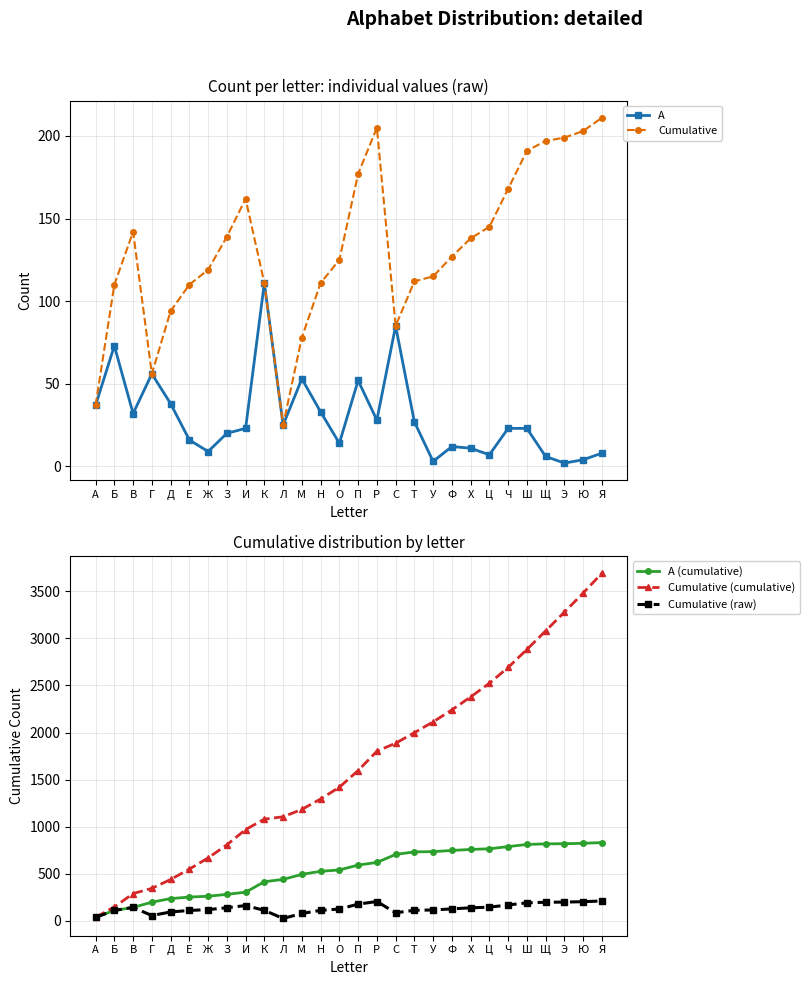

Reading left to right, list all the values displayed in this chart.

А: А=37	Б=73	В=32	Г=56	Д=38	Е=16	Ж=9	З=20	И=23	К=111	Л=25	М=53	Н=33	О=14	П=52	Р=28	С=85	Т=27	У=3	Ф=12	Х=11	Ц=7	Ч=23	Ш=23	Щ=6	Э=2	Ю=4	Я=8
Cumulative: А=37	Б=110	В=142	Г=56	Д=94	Е=110	Ж=119	З=139	И=162	К=111	Л=25	М=78	Н=111	О=125	П=177	Р=205	С=85	Т=112	У=115	Ф=127	Х=138	Ц=145	Ч=168	Ш=191	Щ=197	Э=199	Ю=203	Я=211
А (cumulative): А=37	Б=110	В=142	Г=198	Д=236	Е=252	Ж=261	З=281	И=304	К=415	Л=440	М=493	Н=526	О=540	П=592	Р=620	С=705	Т=732	У=735	Ф=747	Х=758	Ц=765	Ч=788	Ш=811	Щ=817	Э=819	Ю=823	Я=831
Cumulative (cumulative): А=37	Б=147	В=289	Г=345	Д=439	Е=549	Ж=668	З=807	И=969	К=1080	Л=1105	М=1183	Н=1294	О=1419	П=1596	Р=1801	С=1886	Т=1998	У=2113	Ф=2240	Х=2378	Ц=2523	Ч=2691	Ш=2882	Щ=3079	Э=3278	Ю=3481	Я=3692
Cumulative (raw): А=37	Б=110	В=142	Г=56	Д=94	Е=110	Ж=119	З=139	И=162	К=111	Л=25	М=78	Н=111	О=125	П=177	Р=205	С=85	Т=112	У=115	Ф=127	Х=138	Ц=145	Ч=168	Ш=191	Щ=197	Э=199	Ю=203	Я=211